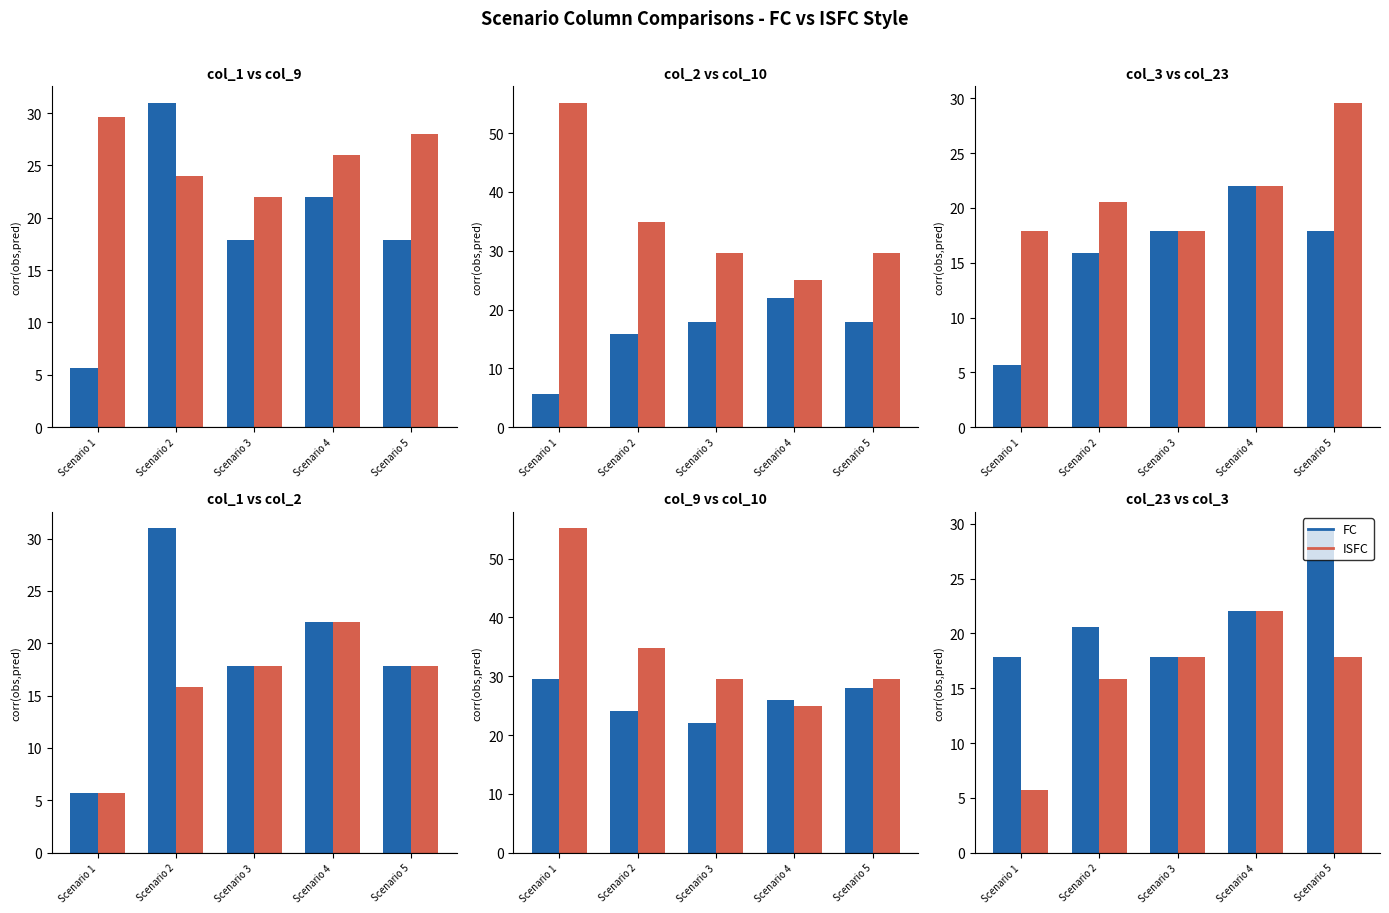

Which series has the widest spread of values?

ISFC